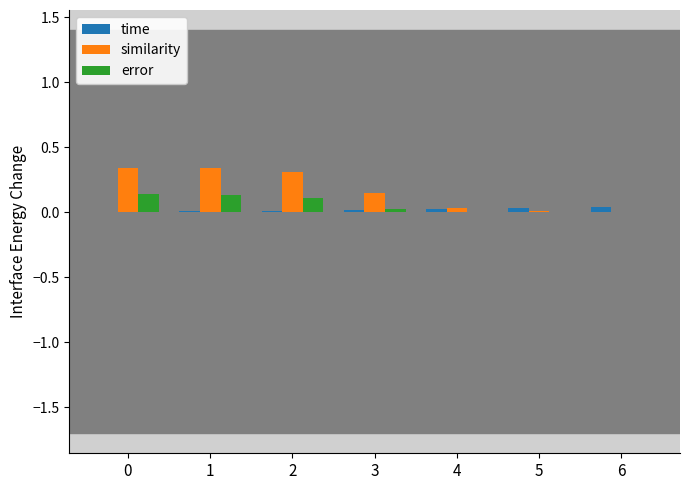

Which series has the largest range (max minus min)?

similarity